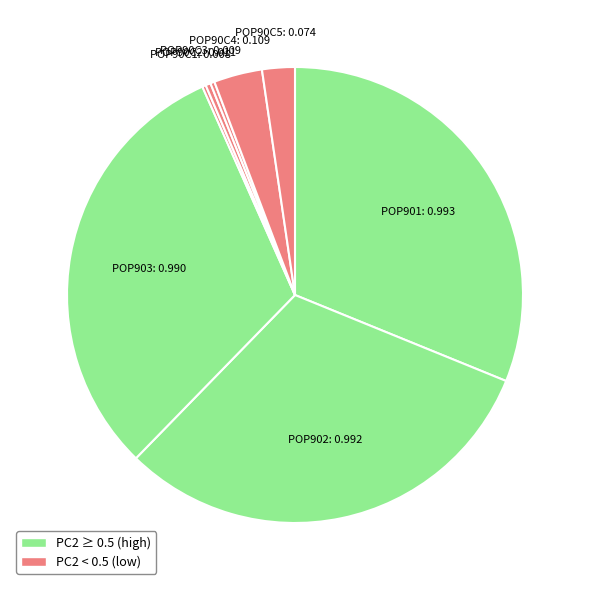

How many segments does this pie chart have?

8